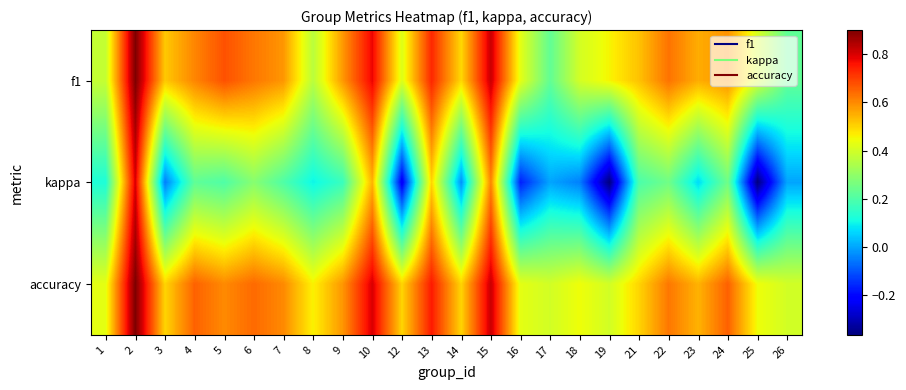

Which has a higher value, 18 or 5?

5